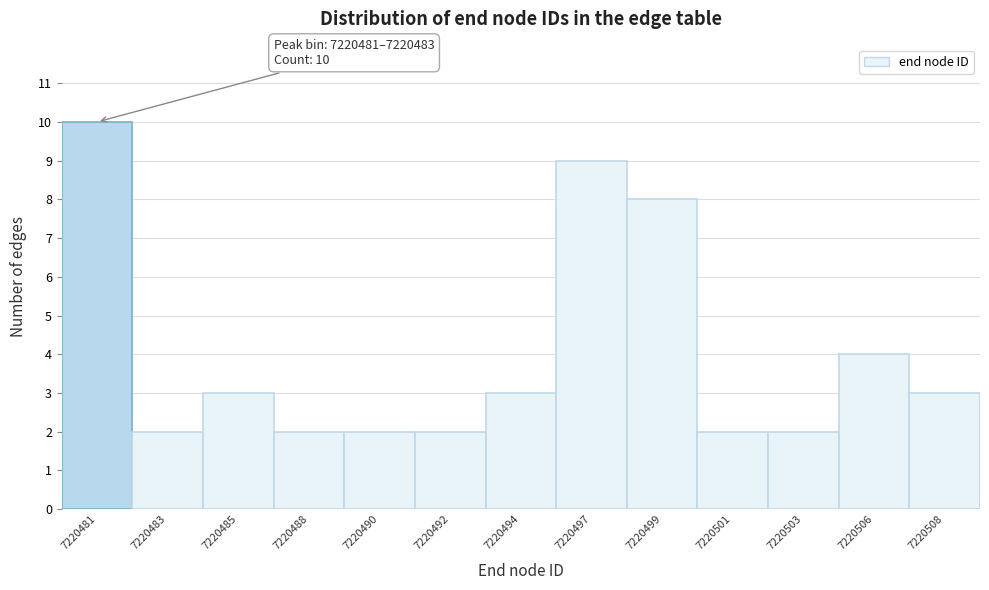

Reading right to left, extract all data points from this chart.

7220508=3	7220506=4	7220503=2	7220501=2	7220499=8	7220497=9	7220494=3	7220492=2	7220490=2	7220488=2	7220485=3	7220483=2	7220481=10